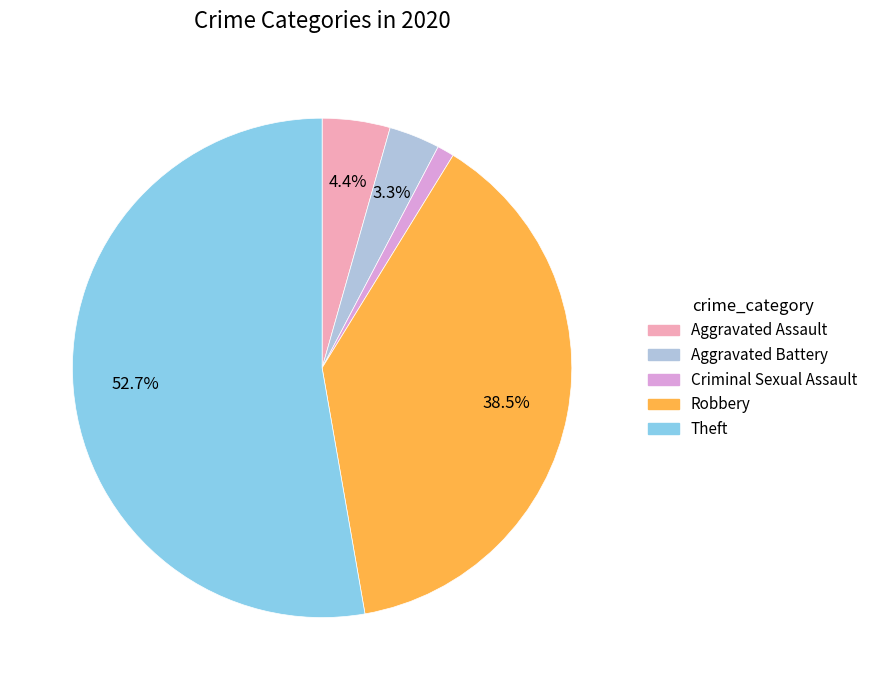

Is there any slice that represents more than half of the pie?

Yes